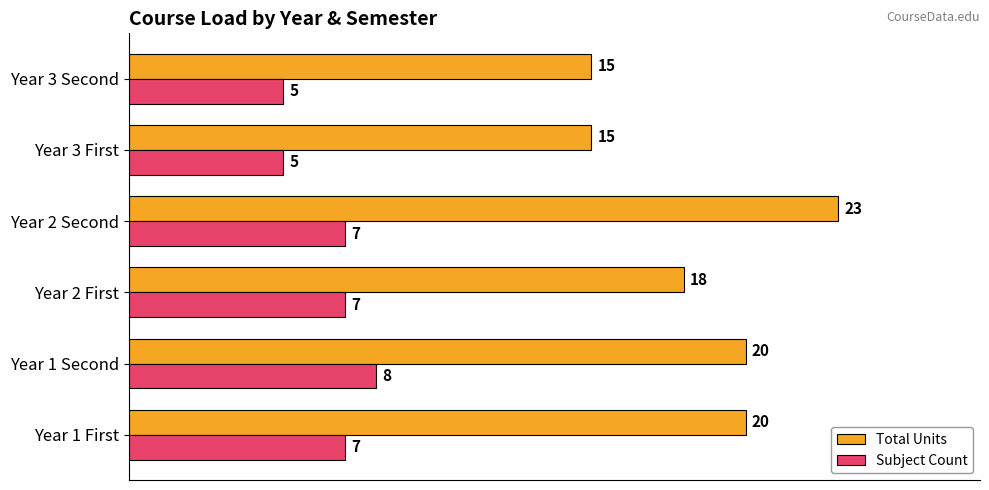

What is the total value across all series at Year 3 First?

20